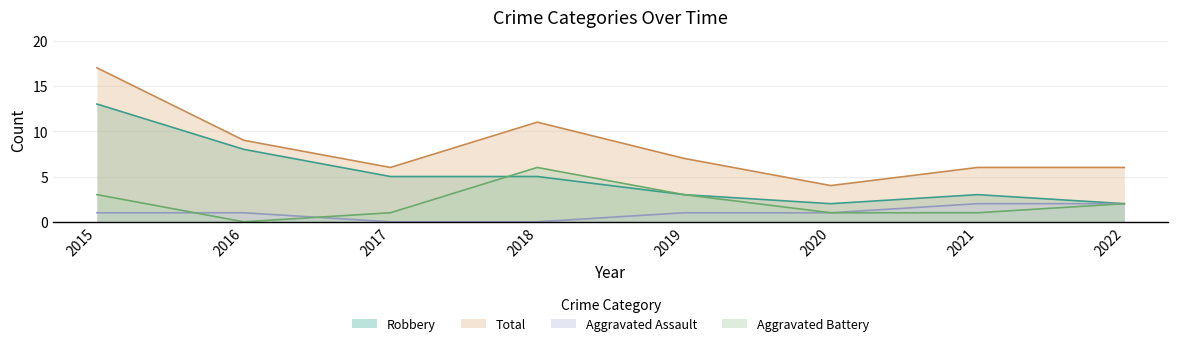

Between 2015 and 2022, which series saw the biggest shift?

Robbery